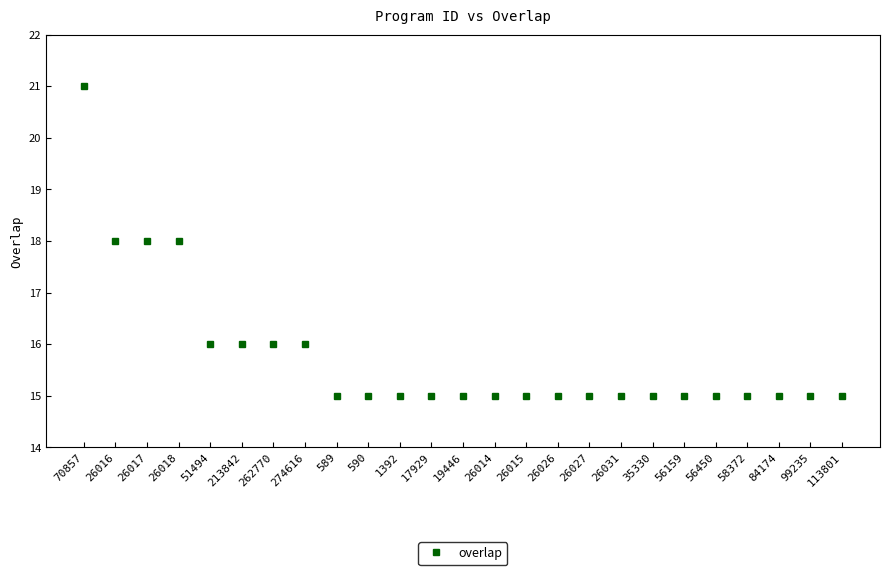

Reading right to left, transcribe all the data shown in this chart.

15	15	15	15	15	15	15	15	15	15	15	15	15	15	15	15	15	16	16	16	16	18	18	18	21